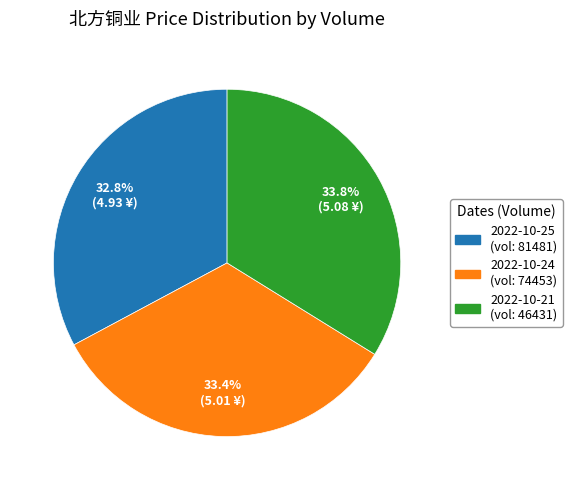

How many slices are in this pie chart?

3